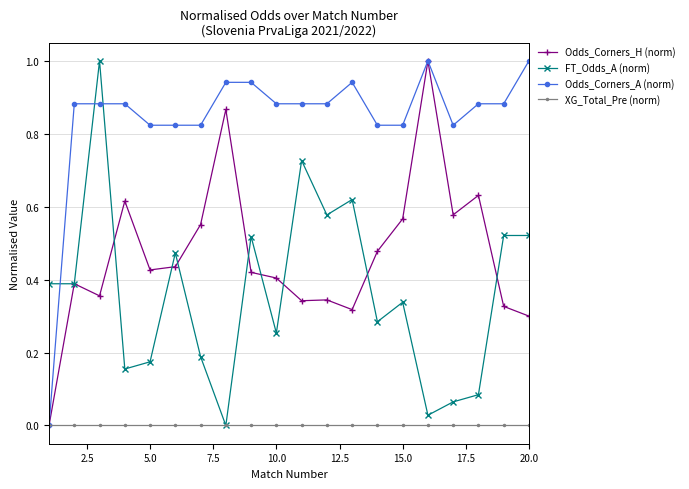

Which series has the largest total across all categories?

Odds_Corners_A (norm)